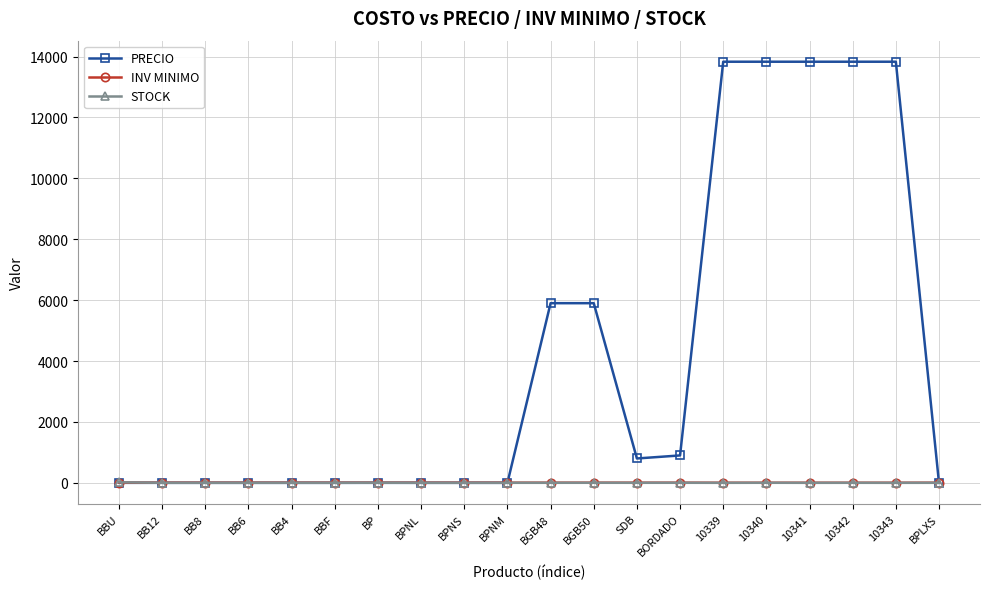

The value of PRECIO at BPNS is 0. True or false?

True